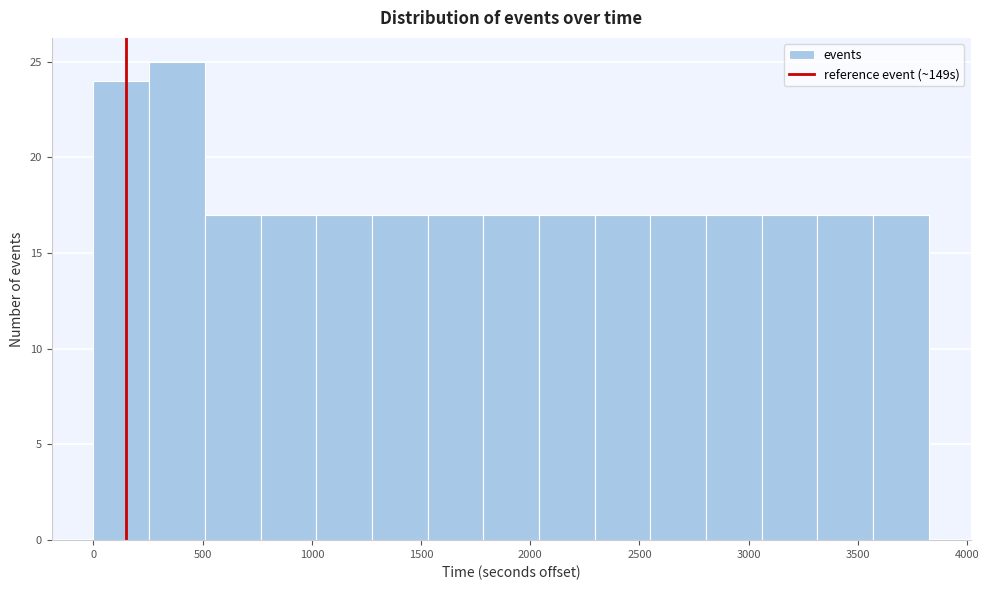

Reading left to right, transcribe this chart: for each bar, give the range it covers on the x-axis and its height. Neither the bar edges nor the heights are printed on the chart, so give them approximately, as read against the axes.

0 to 250: 24
250 to 500: 25
500 to 750: 17
750 to 1000: 17
1000 to 1250: 17
1250 to 1550: 17
1550 to 1800: 17
1800 to 2050: 17
2050 to 2300: 17
2300 to 2550: 17
2550 to 2800: 17
2800 to 3050: 17
3050 to 3300: 17
3300 to 3550: 17
3550 to 3800: 17